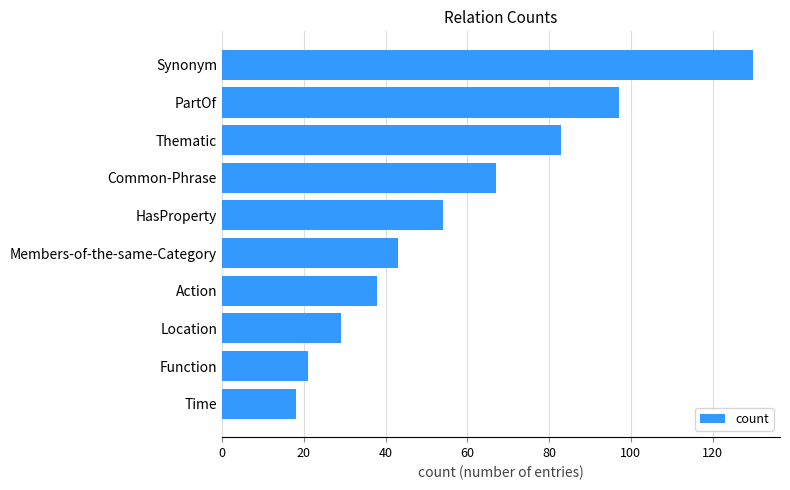

Rank the categories by value from highest to lowest.

Synonym, PartOf, Thematic, Common-Phrase, HasProperty, Members-of-the-same-Category, Action, Location, Function, Time